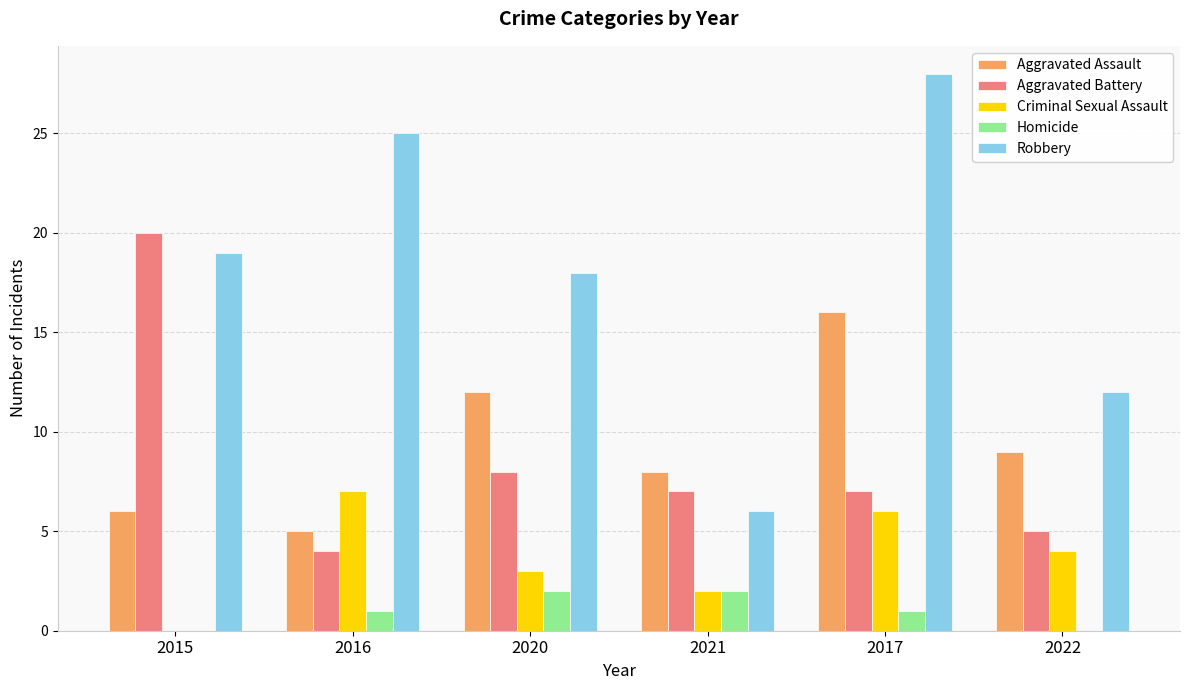

Which series changed the most between 2016 and 2021?

Robbery